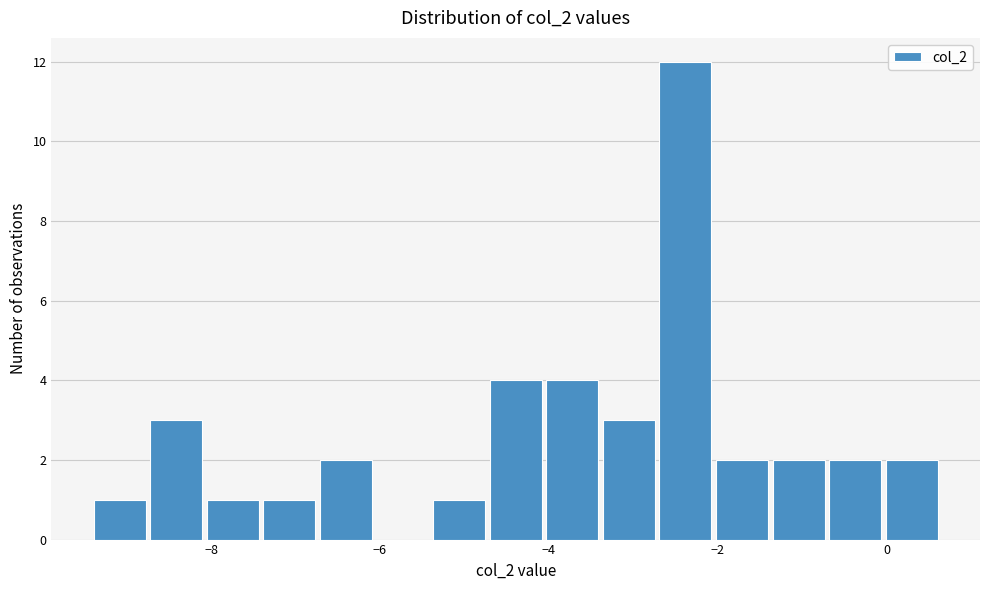

Read against the x-axis, roughly where is the centre of the tallest bar?

-2.4